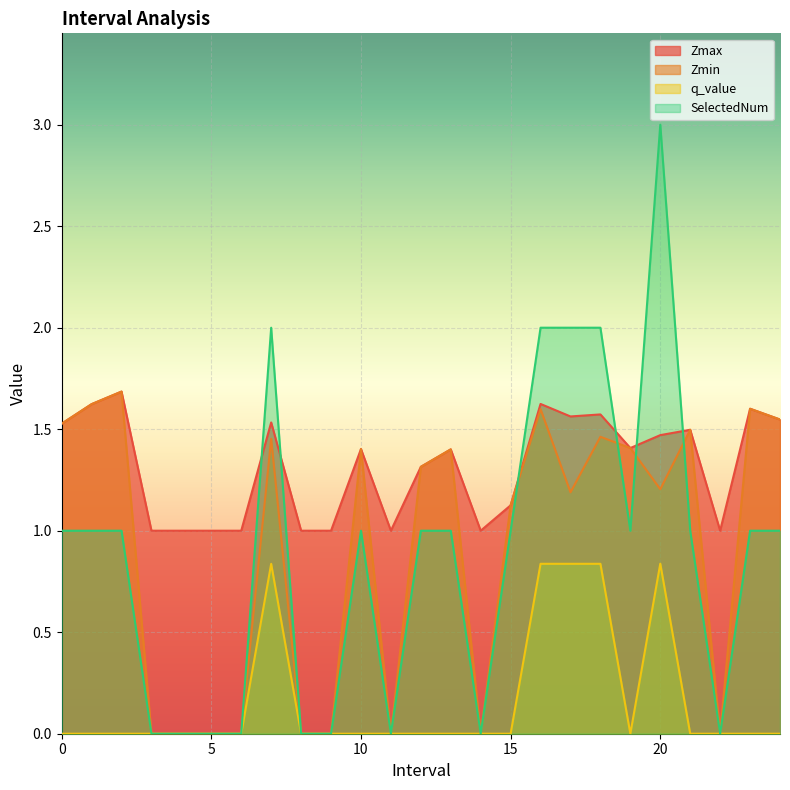

Read the Zmax value at 21.

1.5